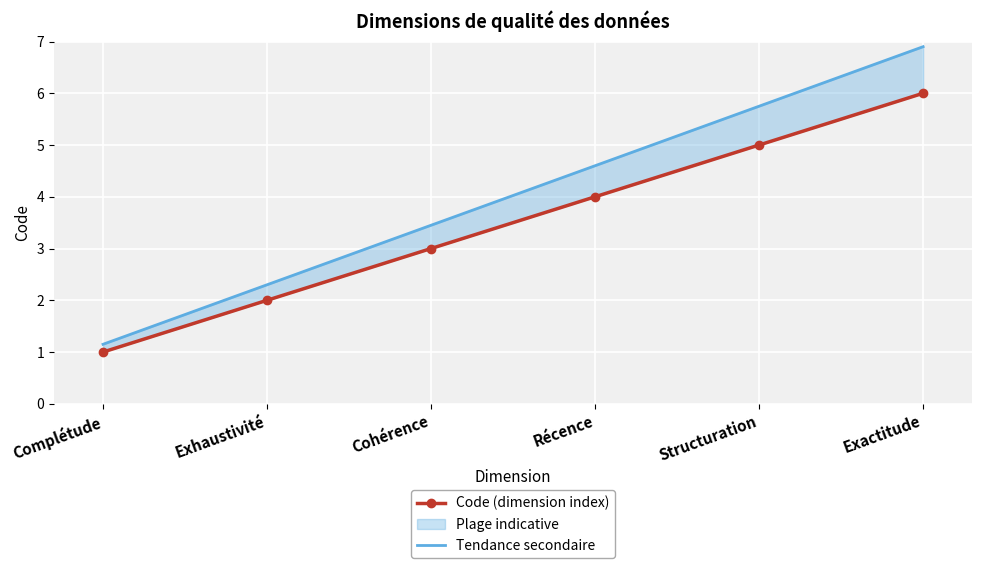

What is the value of the Tendance secondaire point at the 3rd from the left?

3.4